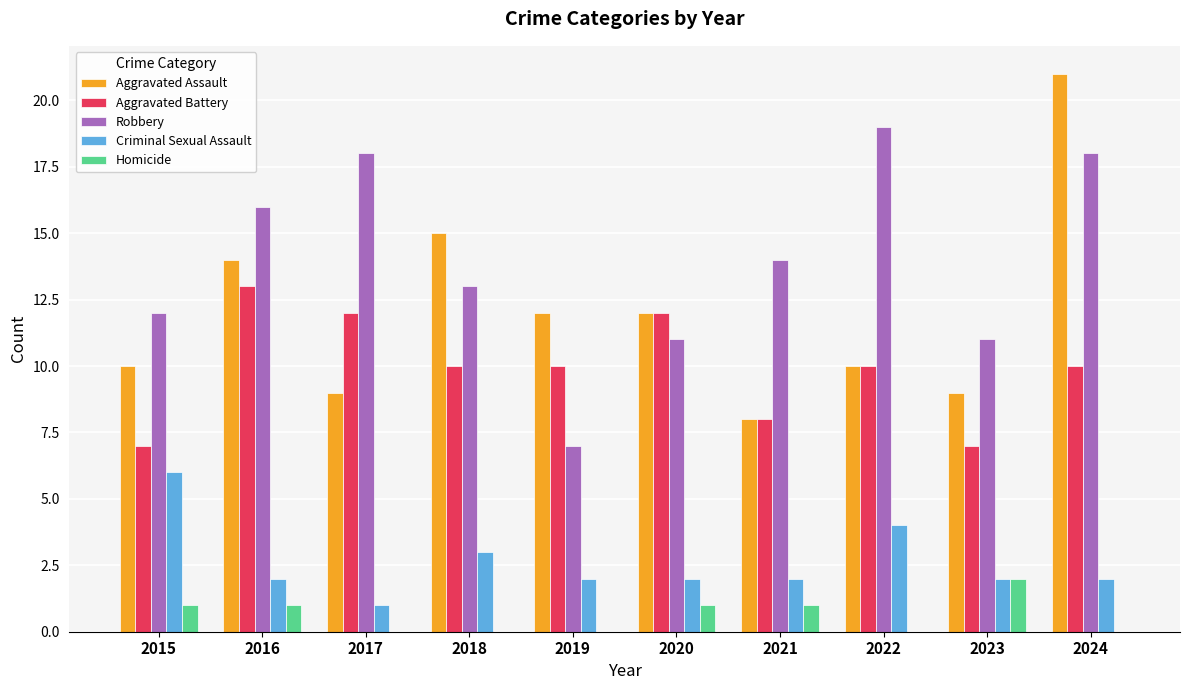

Reading left to right, list all the values displayed in this chart.

Aggravated Assault: 2015=10	2016=14	2017=9	2018=15	2019=12	2020=12	2021=8	2022=10	2023=9	2024=21
Aggravated Battery: 2015=7	2016=13	2017=12	2018=10	2019=10	2020=12	2021=8	2022=10	2023=7	2024=10
Robbery: 2015=12	2016=16	2017=18	2018=13	2019=7	2020=11	2021=14	2022=19	2023=11	2024=18
Criminal Sexual Assault: 2015=6	2016=2	2017=1	2018=3	2019=2	2020=2	2021=2	2022=4	2023=2	2024=2
Homicide: 2015=1	2016=1	2017=0	2018=0	2019=0	2020=1	2021=1	2022=0	2023=2	2024=0